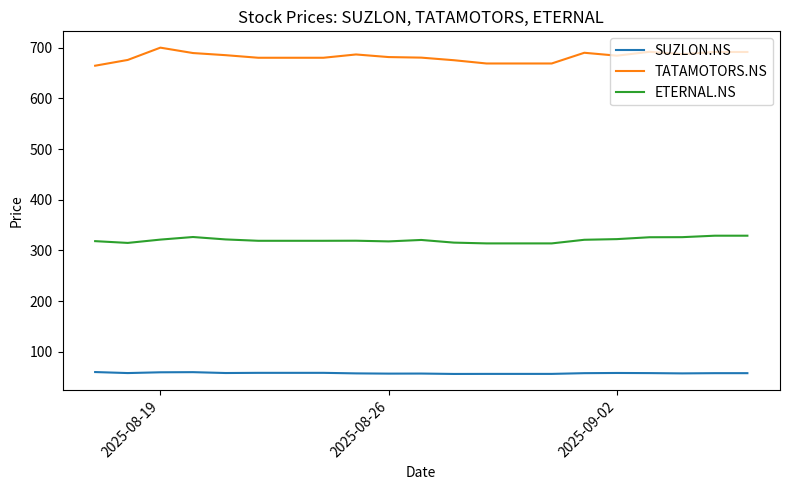

Which series has the largest range (max minus min)?

TATAMOTORS.NS